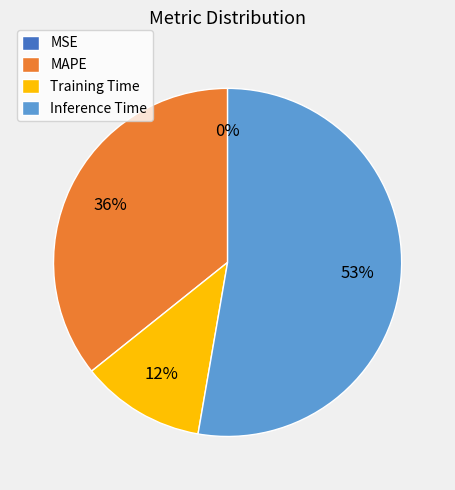

Between MAPE and Inference Time, which is larger?

Inference Time